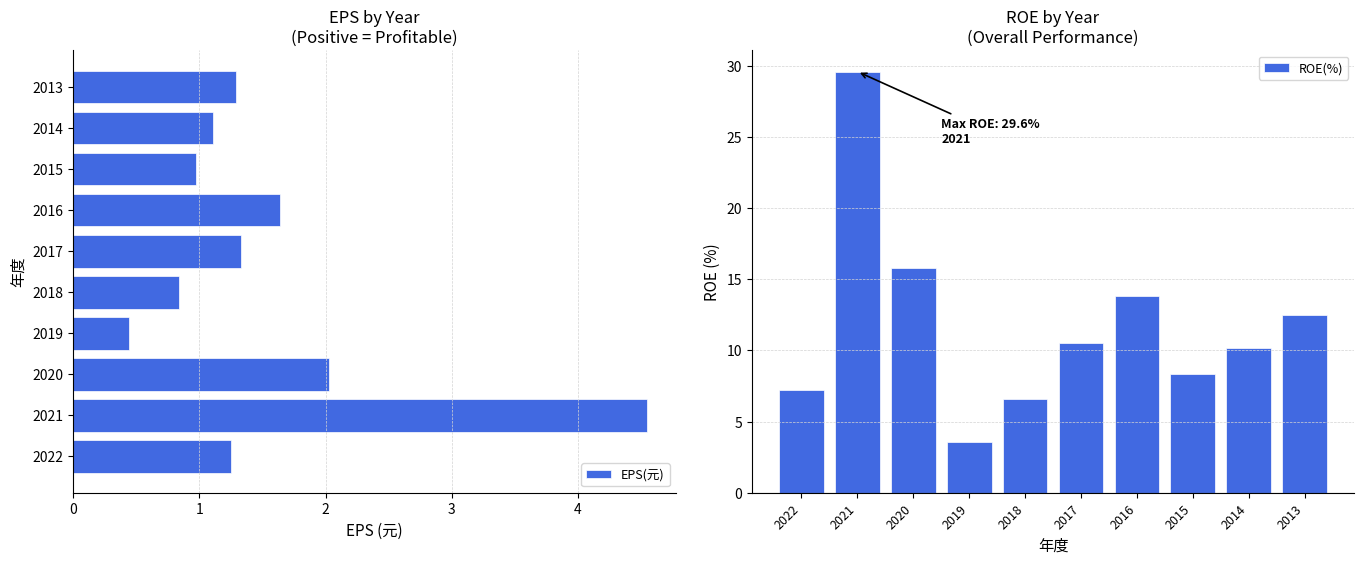

What is the difference between the maximum and minimum values in the EPS(元) series?

4.1